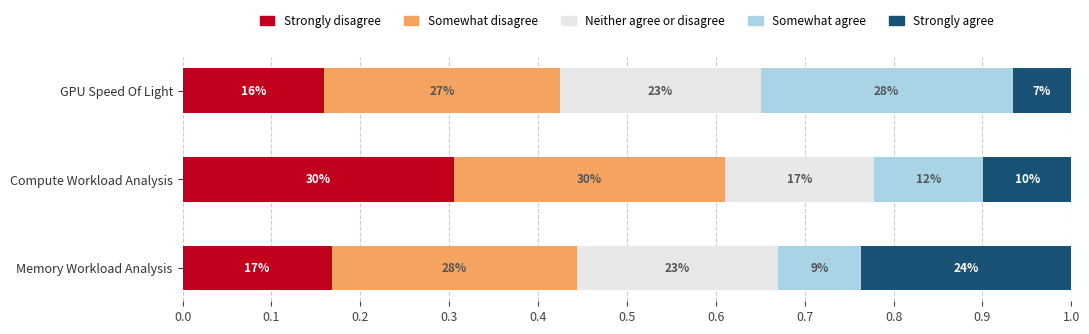

What are all the series names shown in the legend?

Strongly disagree, Somewhat disagree, Neither agree or disagree, Somewhat agree, Strongly agree